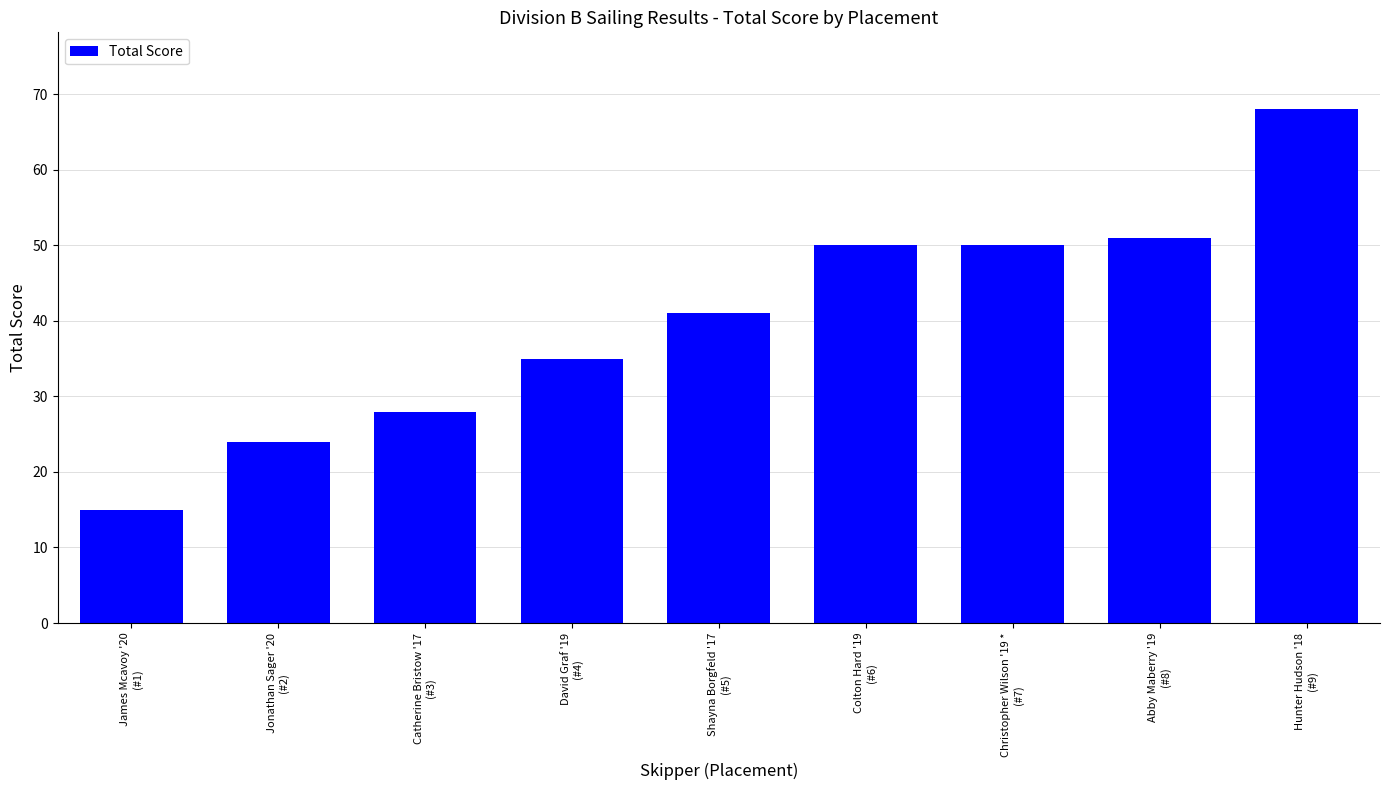

What is the value of the 6th bar from the left?

50